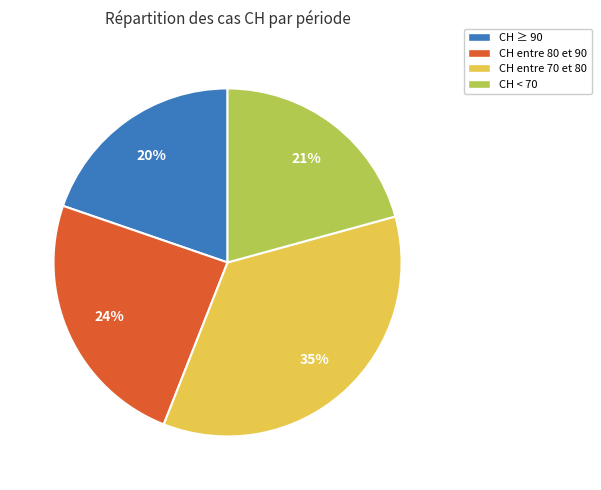

How many segments does this pie chart have?

4